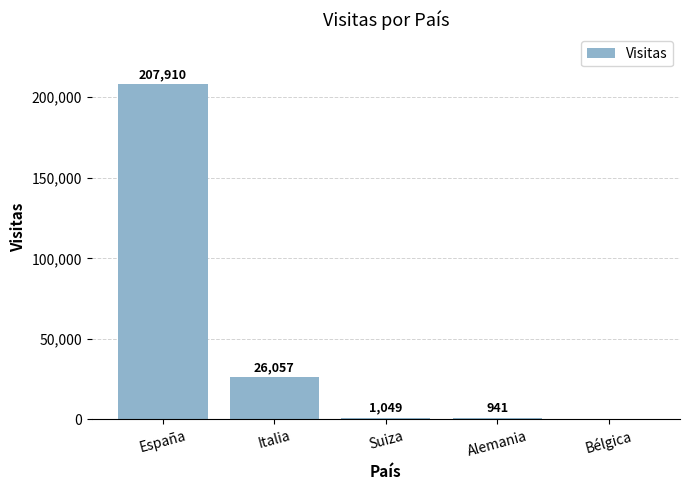

How many positive values are there?

4